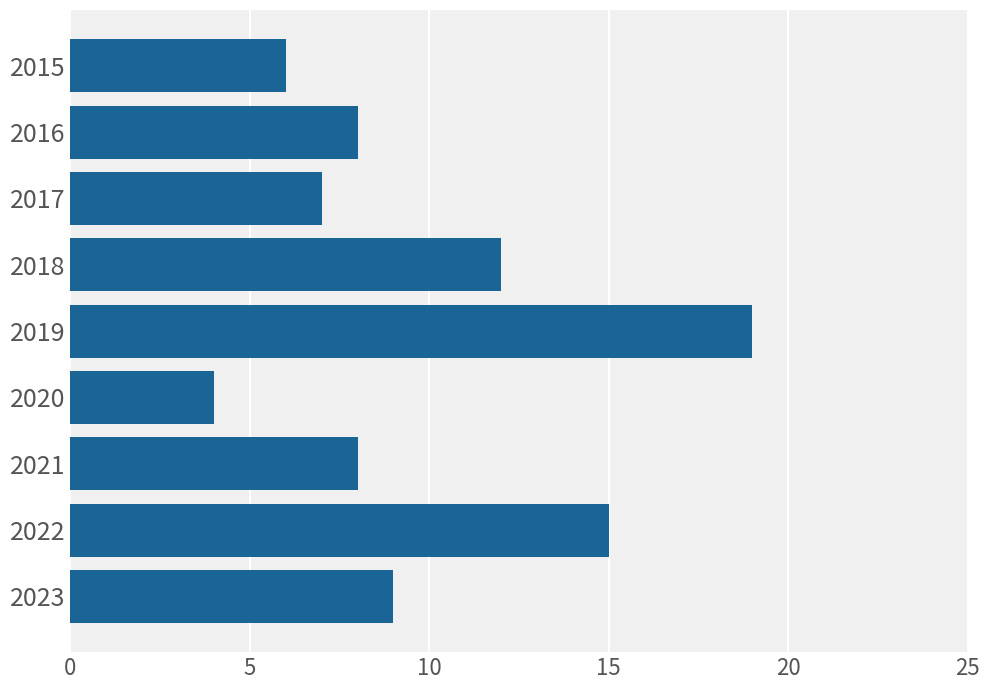

Reading top to bottom, transcribe all the data shown in this chart.

6	8	7	12	19	4	8	15	9